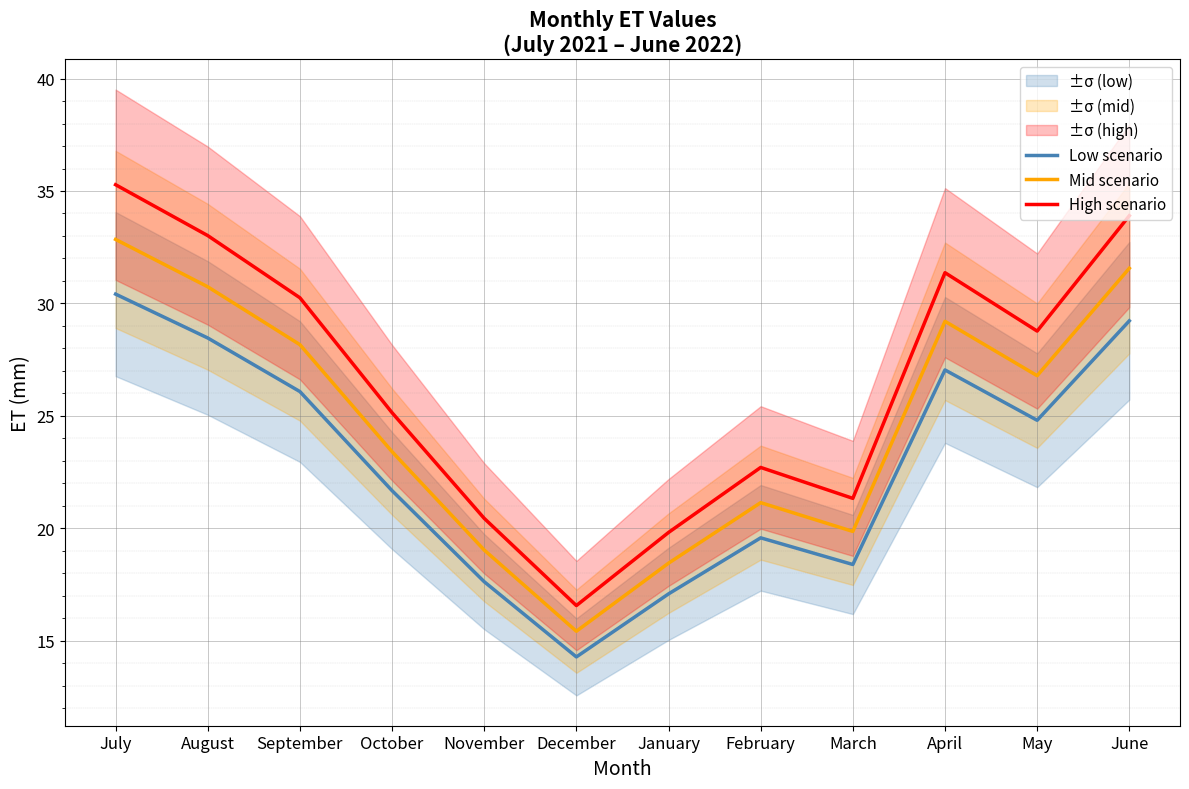

The value of High scenario at February is 22.7. True or false?

True